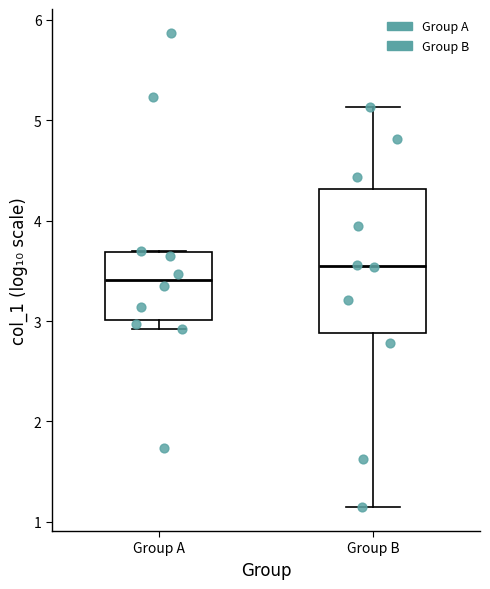

Reading left to right, transcribe this box plot: for each box, give where its median line is, the range the box spans, and where its two whiskers end, as read against the y-axis. The values are not printed on the chart, so give them approximately, as read against the axis.

Group A: median 3.4, box 3.0 to 3.7, whiskers 2.9 to 3.7
Group B: median 3.5, box 2.9 to 4.3, whiskers 1.1 to 5.1